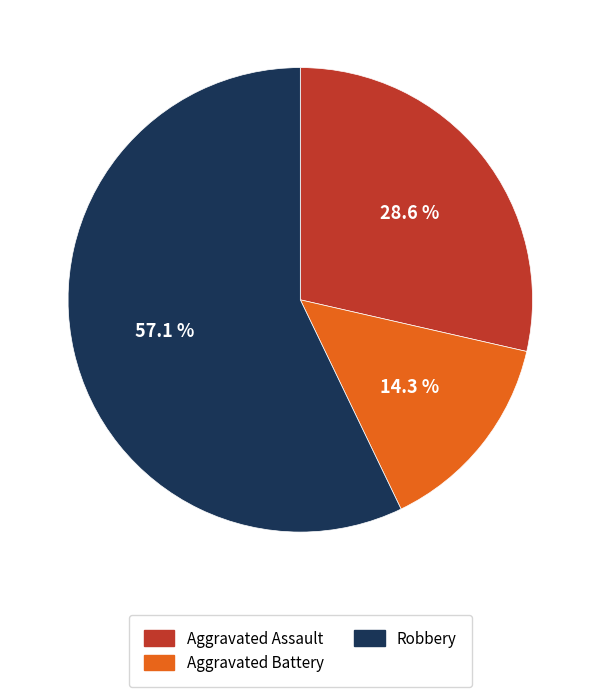

Does Aggravated Assault represent more than half of the total?

No